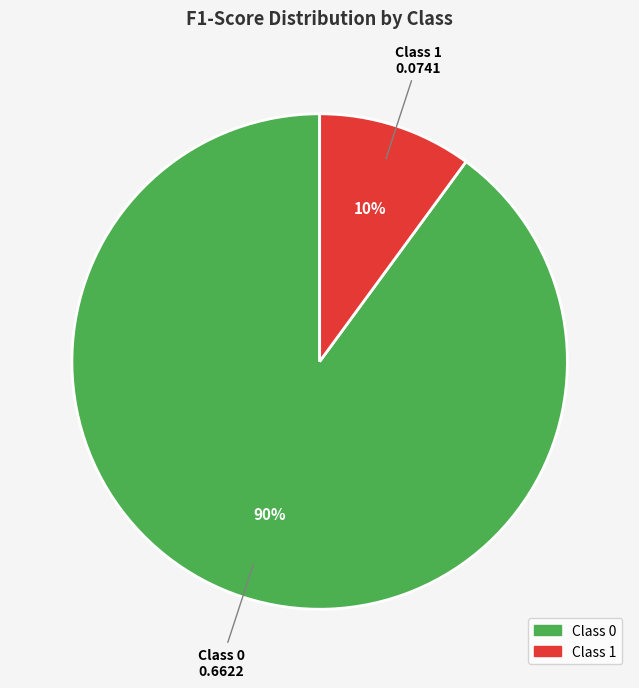

Is there a majority slice in this chart?

Yes